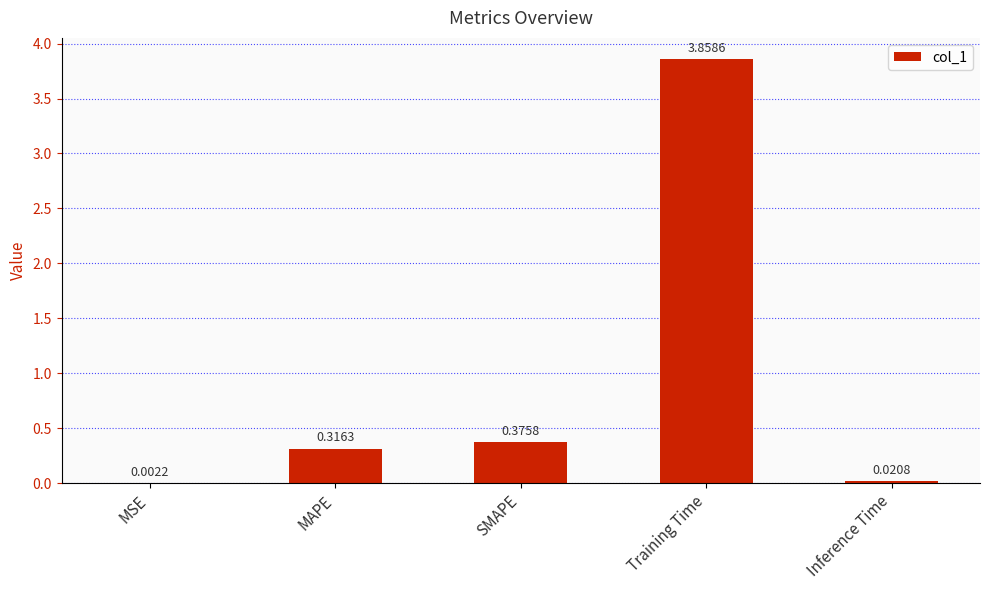

Which category has the highest value across all series?

Training Time